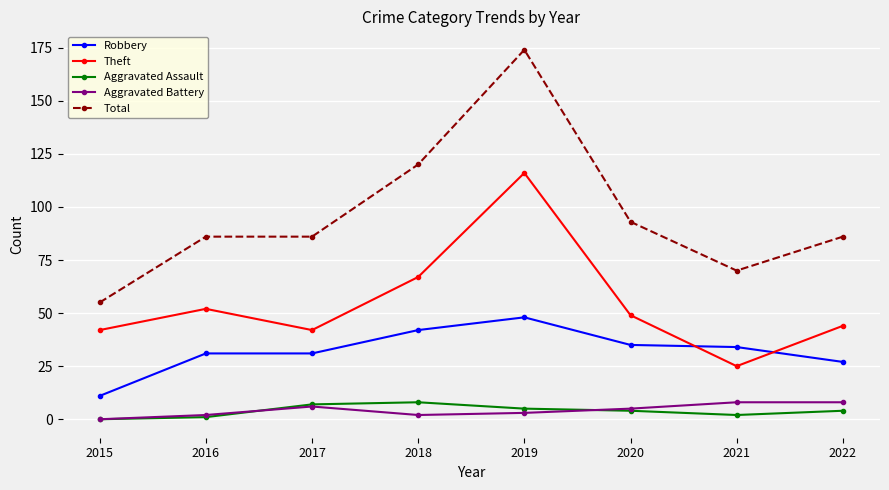

Which category has the lowest value in the Total series?

2015